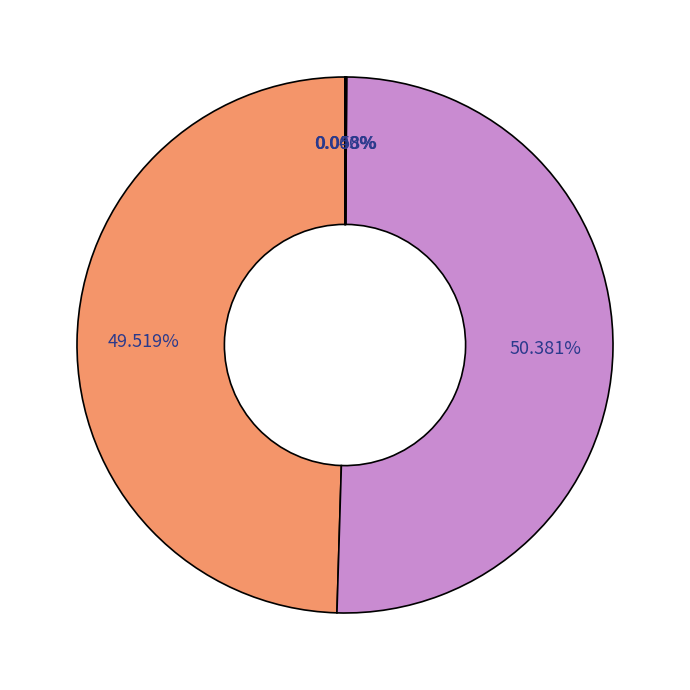

Which category has the smallest portion of the pie?

MSE